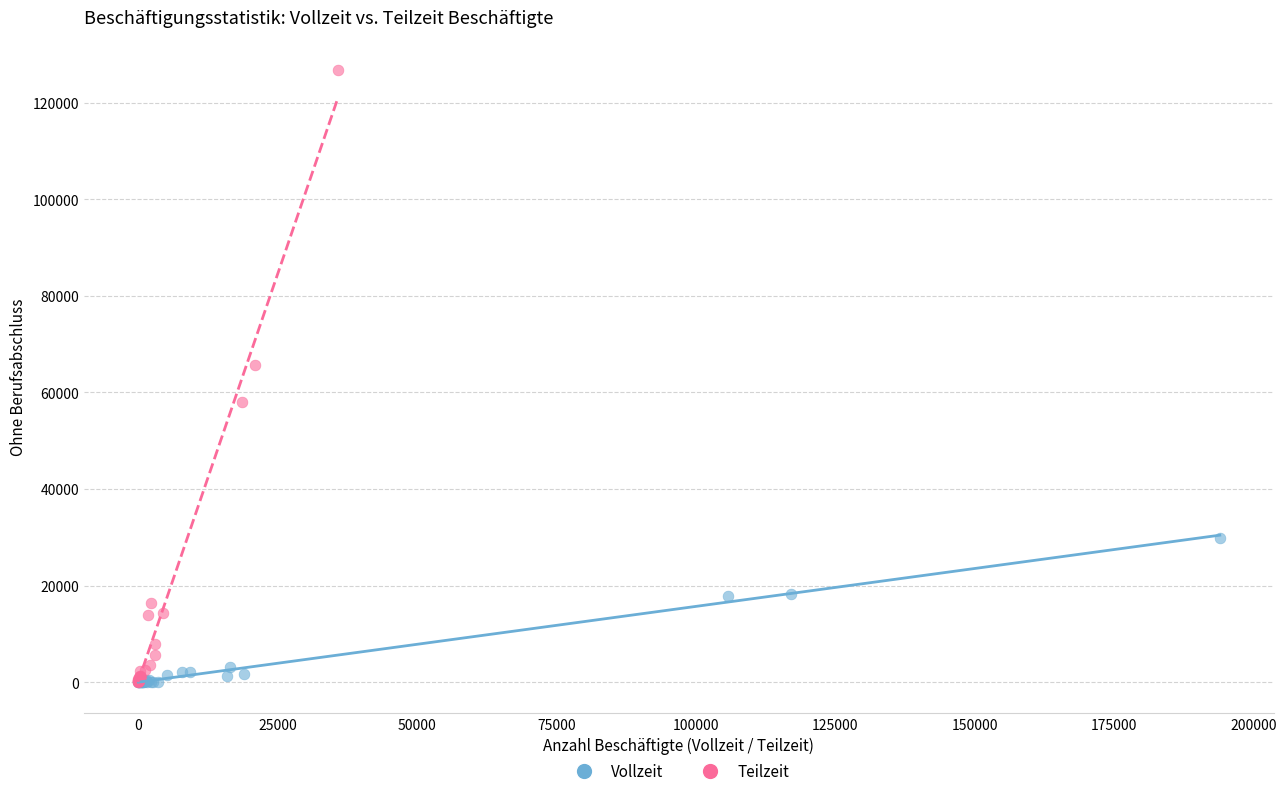

Which series contains the highest Y value?

Teilzeit